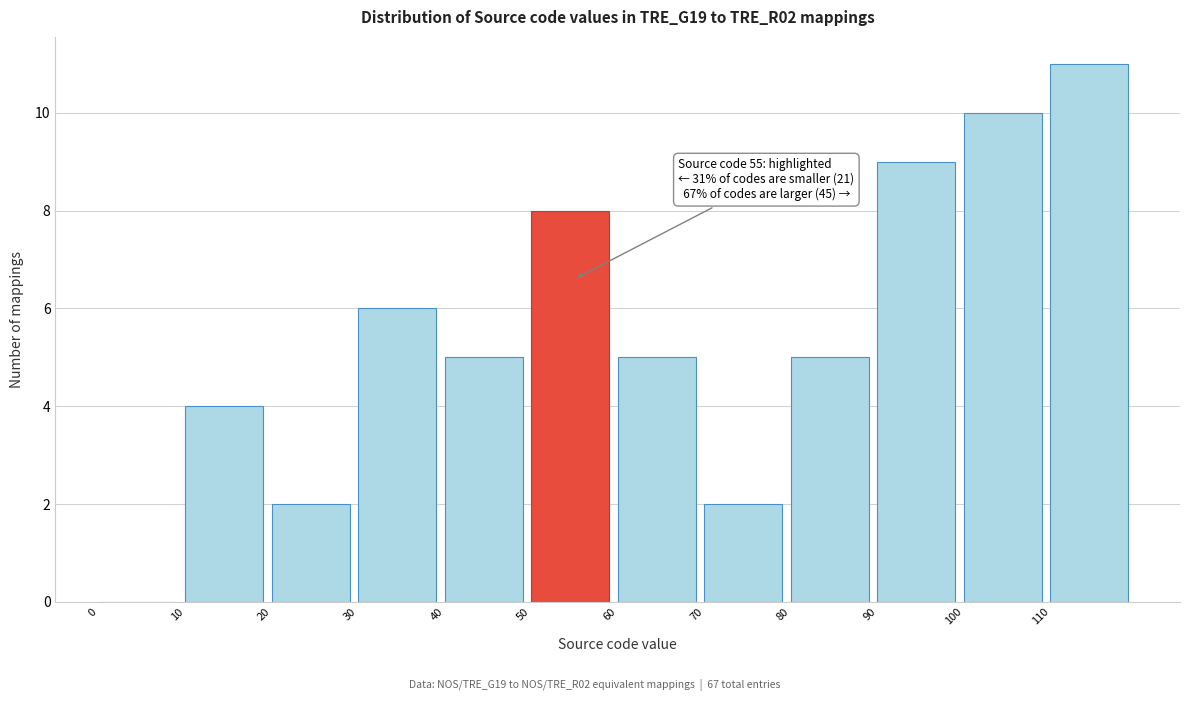

Over which range of the x-axis is the bar tallest?

110 to 120